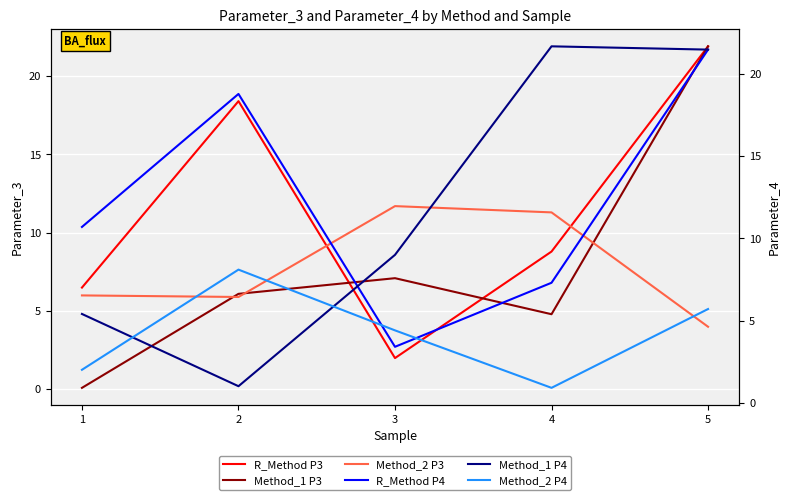

Between which two adjacent categories do Method_2 P3 and R_Method P4 first intersect?

2 and 3